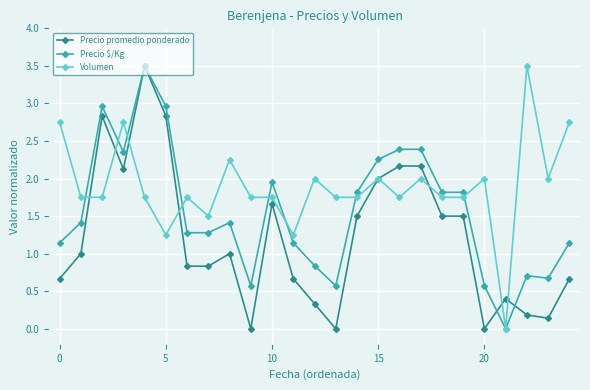

Rank the series by their average value, from highest to lowest.

Volumen, Precio $/Kg, Precio promedio ponderado